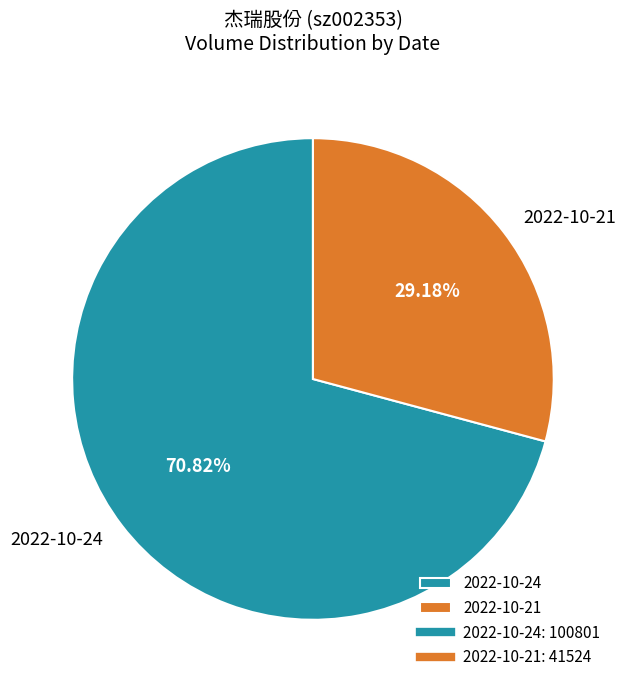

Approximately how many times larger is the value at 2022-10-24 compared to 2022-10-21?

2.4